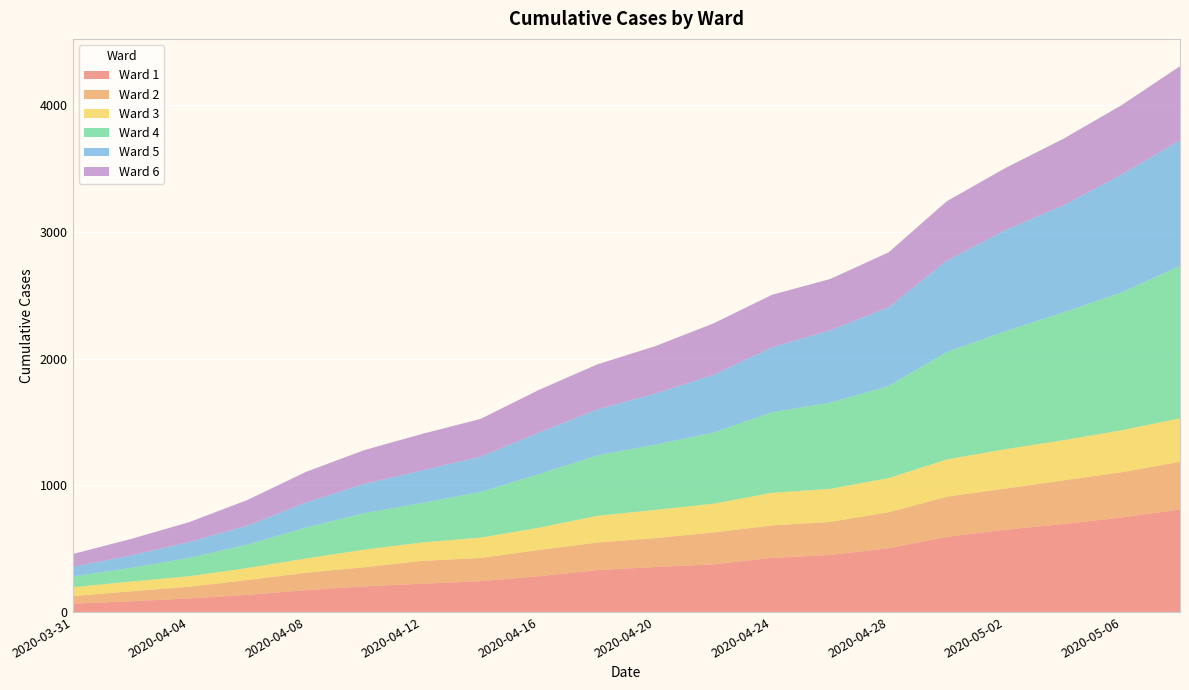

Reading left to right, what are all the values shown in this chart?

Ward 1: 2020-03-31=65	2020-04-02=84	2020-04-04=107	2020-04-06=135	2020-04-08=172	2020-04-10=202	2020-04-12=223	2020-04-14=243	2020-04-16=282	2020-04-18=330	2020-04-20=355	2020-04-22=376	2020-04-24=427	2020-04-26=450	2020-04-28=503	2020-04-30=593	2020-05-02=649	2020-05-04=694	2020-05-06=746	2020-05-08=809
Ward 2: 2020-03-31=60	2020-04-02=79	2020-04-04=92	2020-04-06=117	2020-04-08=137	2020-04-10=151	2020-04-12=180	2020-04-14=183	2020-04-16=207	2020-04-18=218	2020-04-20=228	2020-04-22=252	2020-04-24=256	2020-04-26=261	2020-04-28=284	2020-04-30=317	2020-05-02=325	2020-05-04=345	2020-05-06=357	2020-05-08=377
Ward 3: 2020-03-31=70	2020-04-02=77	2020-04-04=83	2020-04-06=95	2020-04-08=113	2020-04-10=139	2020-04-12=146	2020-04-14=161	2020-04-16=176	2020-04-18=211	2020-04-20=223	2020-04-22=227	2020-04-24=258	2020-04-26=261	2020-04-28=270	2020-04-30=294	2020-05-02=311	2020-05-04=317	2020-05-06=332	2020-05-08=343
Ward 4: 2020-03-31=85	2020-04-02=108	2020-04-04=145	2020-04-06=185	2020-04-08=244	2020-04-10=288	2020-04-12=312	2020-04-14=361	2020-04-16=423	2020-04-18=477	2020-04-20=515	2020-04-22=562	2020-04-24=636	2020-04-26=681	2020-04-28=727	2020-04-30=849	2020-05-02=931	2020-05-04=1009	2020-05-06=1089	2020-05-08=1203
Ward 5: 2020-03-31=76	2020-04-02=98	2020-04-04=126	2020-04-06=150	2020-04-08=198	2020-04-10=231	2020-04-12=257	2020-04-14=278	2020-04-16=328	2020-04-18=363	2020-04-20=404	2020-04-22=456	2020-04-24=513	2020-04-26=571	2020-04-28=622	2020-04-30=722	2020-05-02=799	2020-05-04=846	2020-05-06=930	2020-05-08=993
Ward 6: 2020-03-31=101	2020-04-02=130	2020-04-04=156	2020-04-06=202	2020-04-08=241	2020-04-10=266	2020-04-12=288	2020-04-14=298	2020-04-16=337	2020-04-18=355	2020-04-20=374	2020-04-22=406	2020-04-24=414	2020-04-26=405	2020-04-28=433	2020-04-30=468	2020-05-02=489	2020-05-04=525	2020-05-06=548	2020-05-08=584